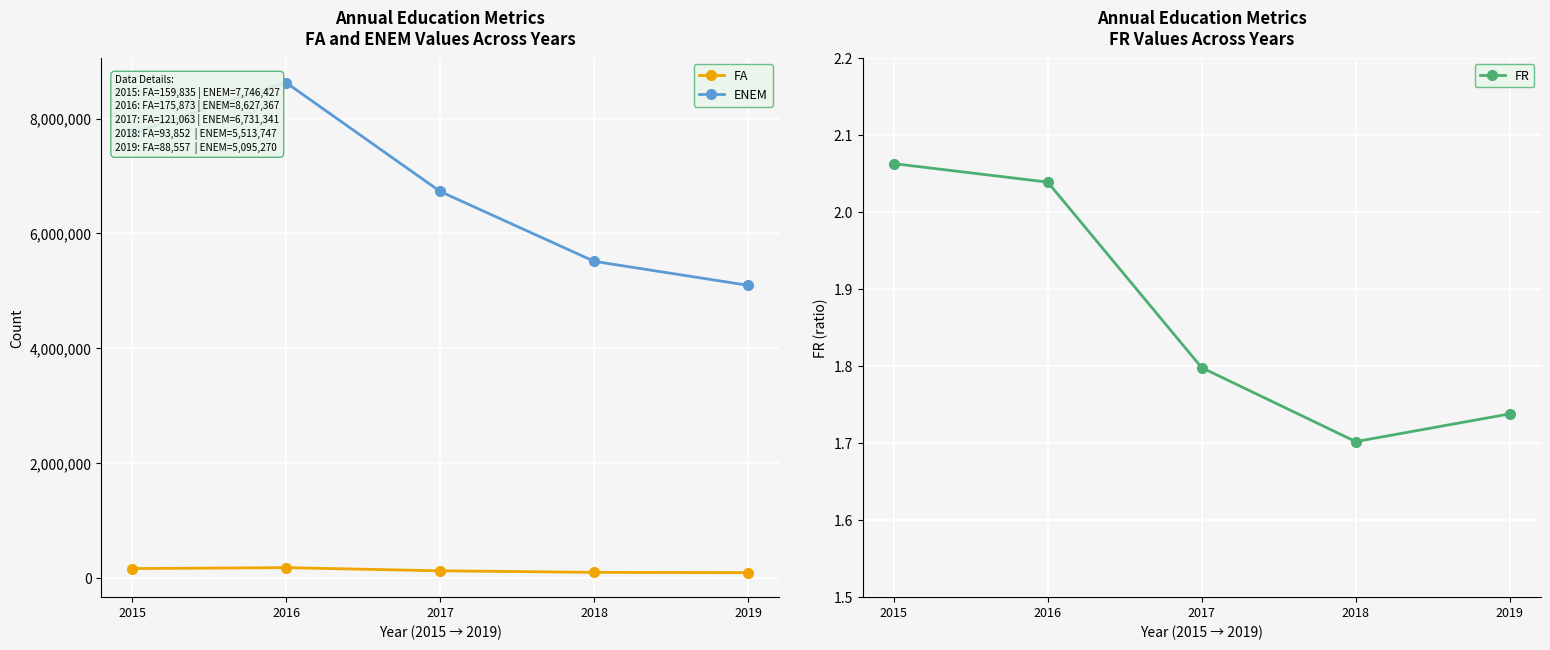

What is the maximum value shown in the chart?

8627367.0